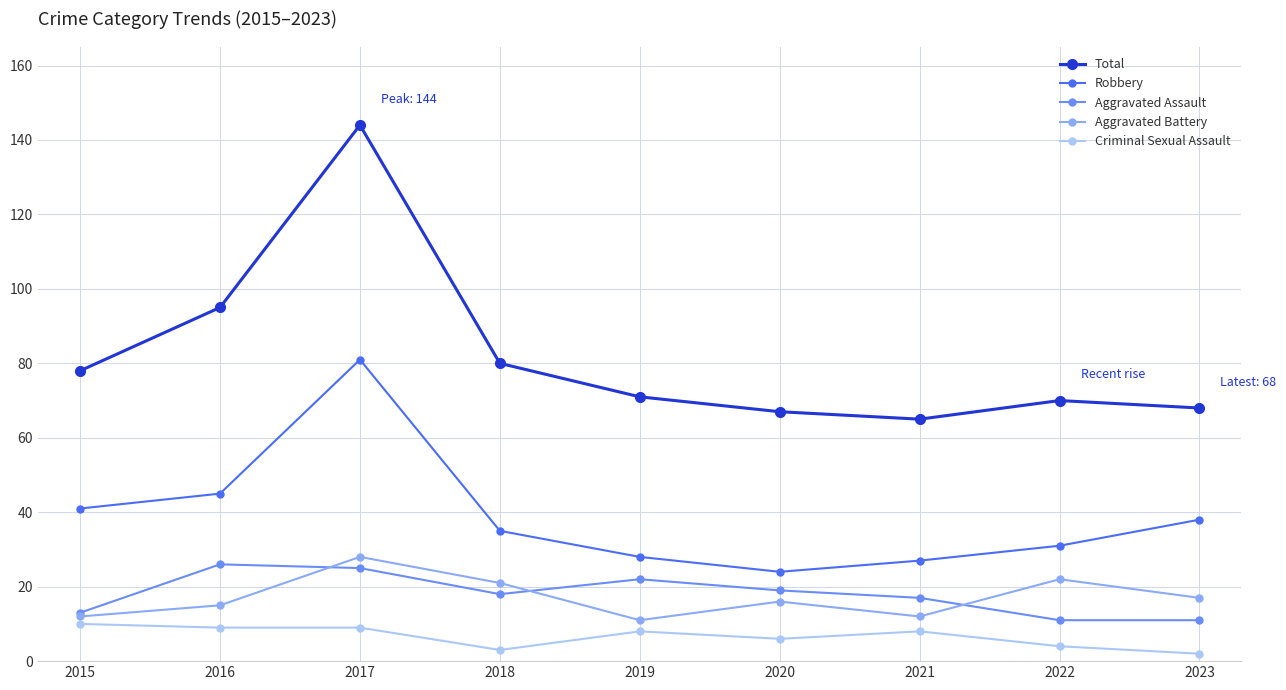

Reading right to left, transcribe all the data shown in this chart.

Total: 68	70	65	67	71	80	144	95	78
Robbery: 38	31	27	24	28	35	81	45	41
Aggravated Assault: 11	11	17	19	22	18	25	26	13
Aggravated Battery: 17	22	12	16	11	21	28	15	12
Criminal Sexual Assault: 2	4	8	6	8	3	9	9	10